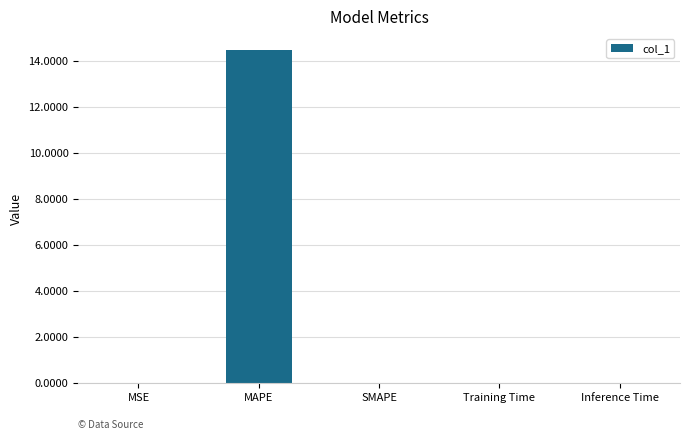

Which label corresponds to the largest value in the chart?

MAPE